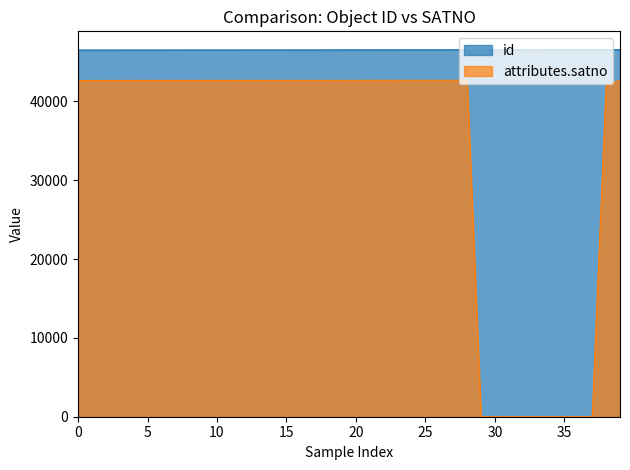

What is the maximum value shown in the chart?

46560